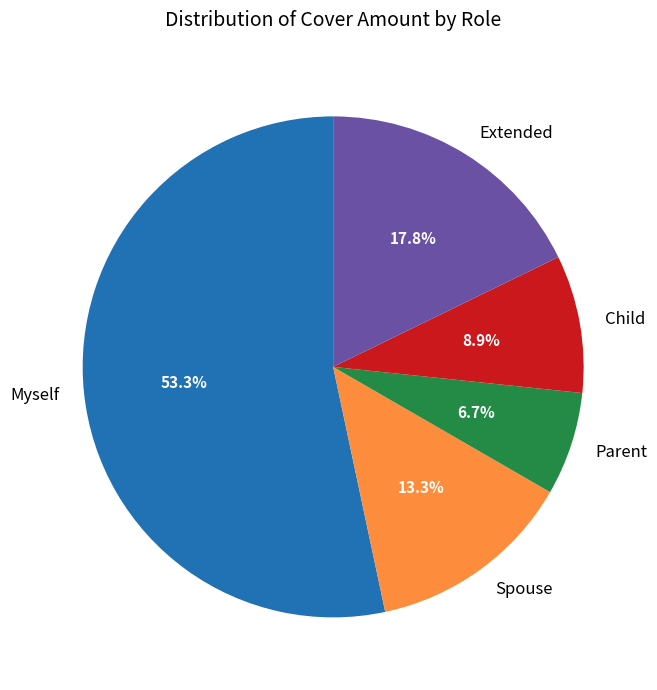

What is the total percentage of Spouse and Child?

22.2%